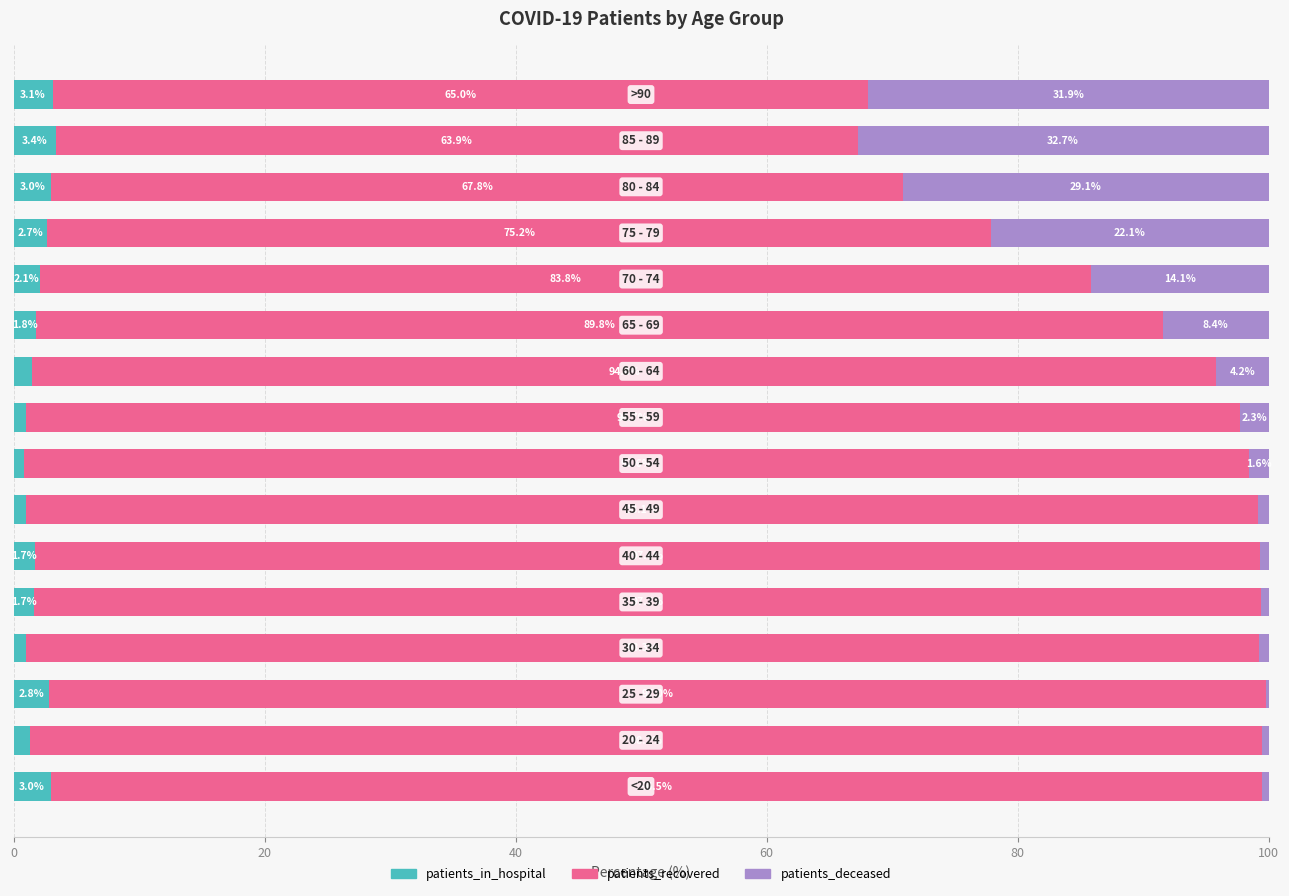

What are all the series names shown in the legend?

patients_in_hospital, patients_recovered, patients_deceased